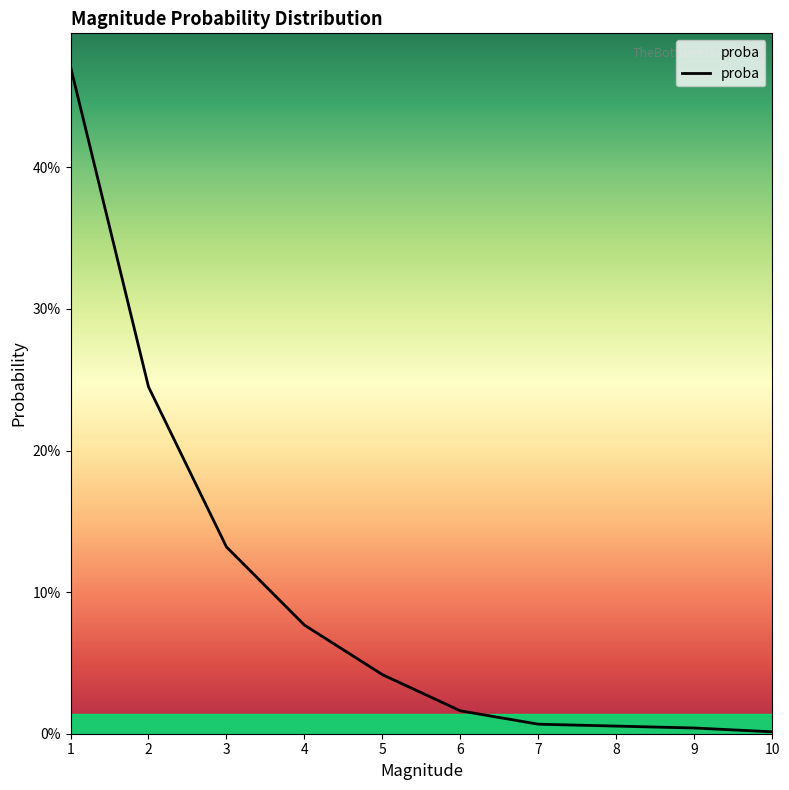

Reading left to right, extract all data points from this chart.

1=0.5	2=0.2	3=0.1	4=0.1	5=0.0	6=0.0	7=0.0	8=0.0	9=0.0	10=0.0